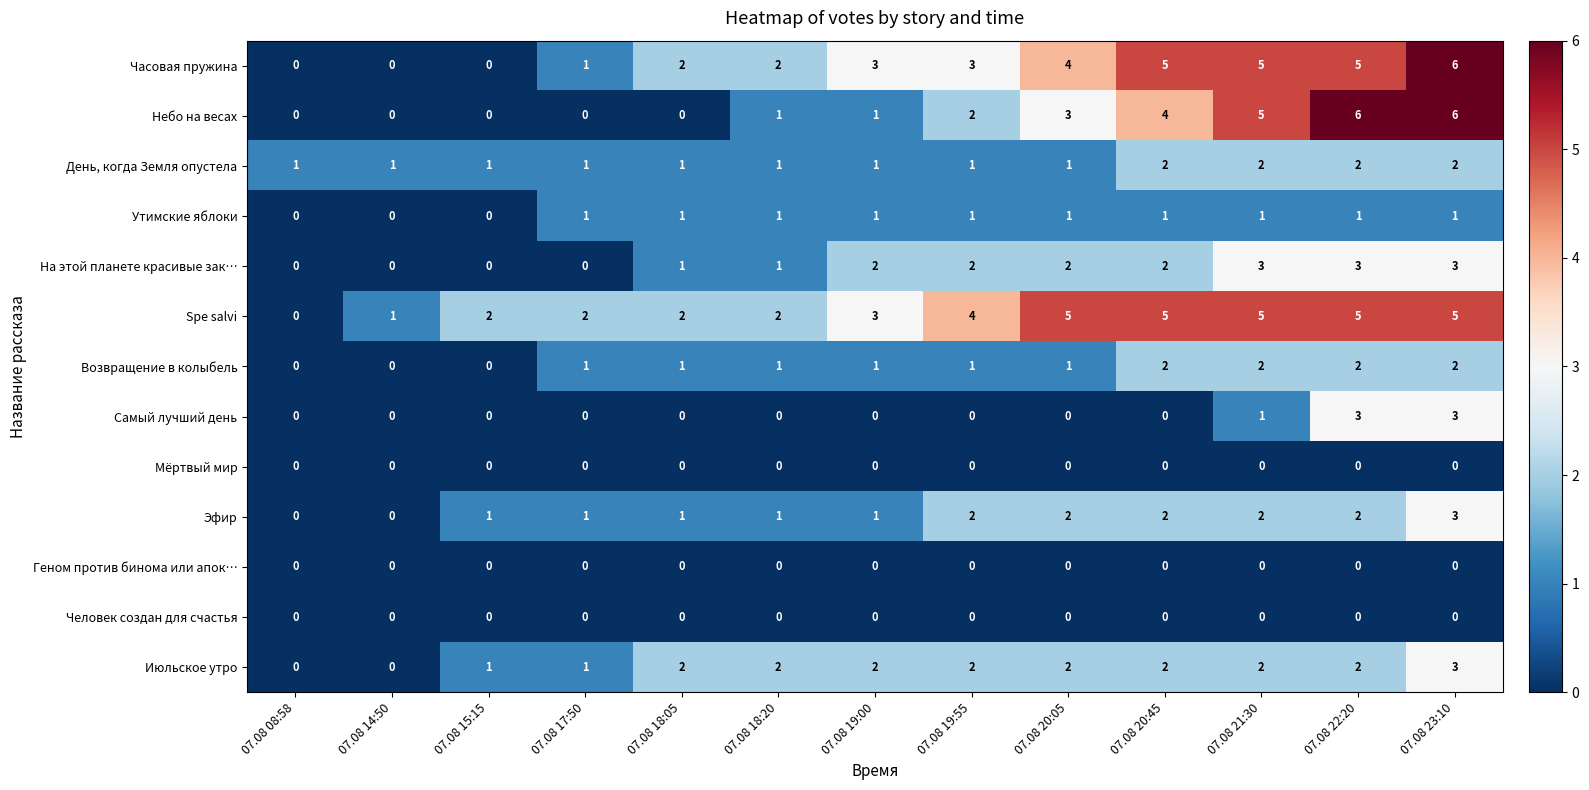

True or false: Июльское утро has a value of 3 at 07.08 19:00.

False